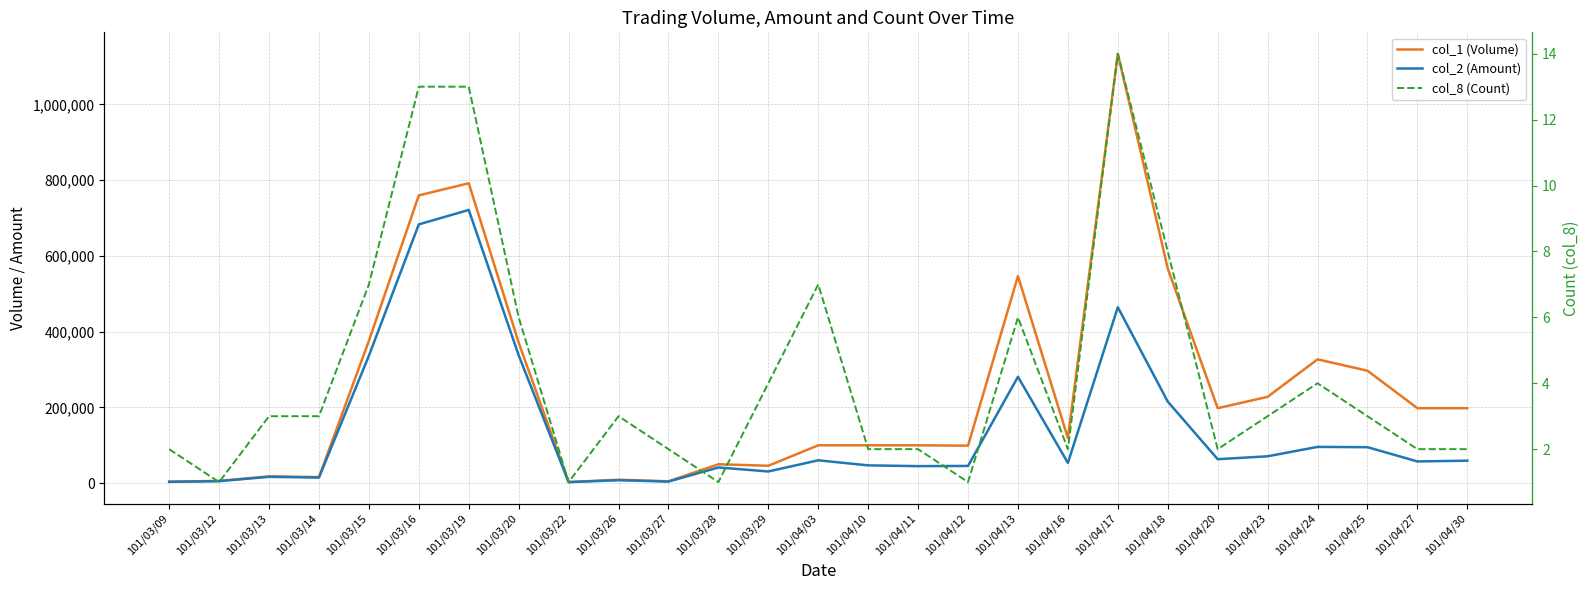

How many data points does each series have?

27